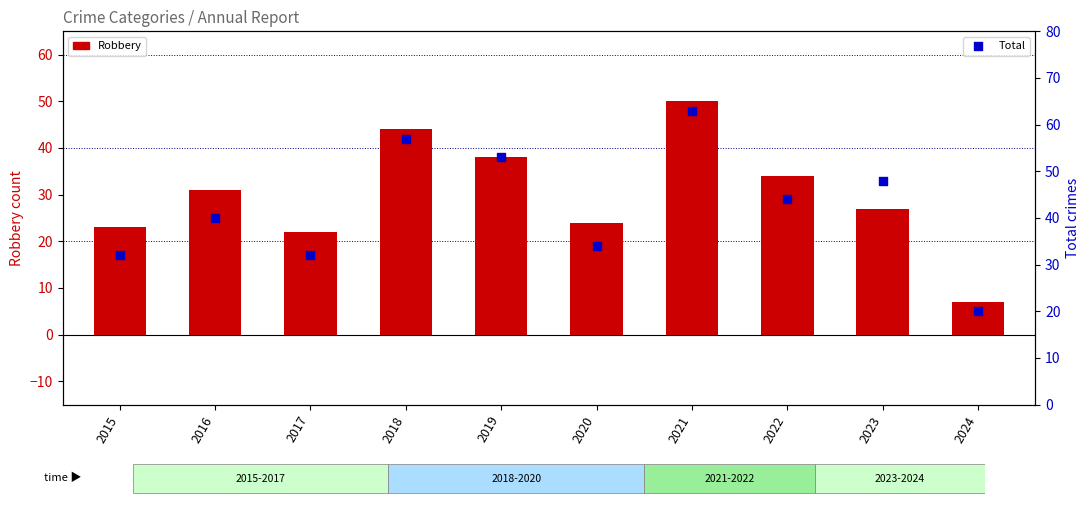

Is the value of Robbery at 2017 greater than the value of Total at 2015?

No